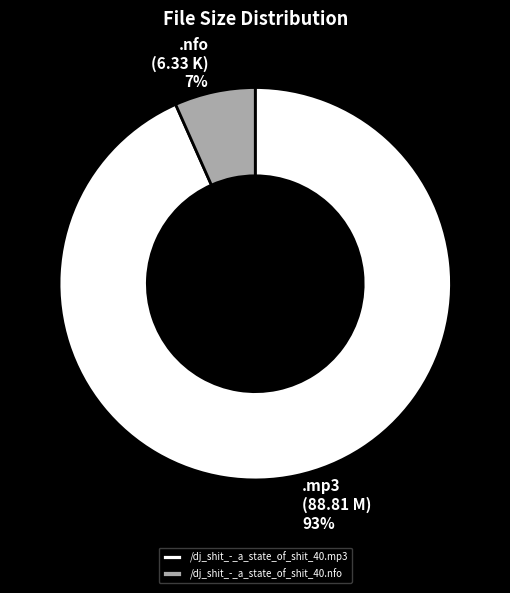

Which slice is the smallest?

/dj_shit_-_a_state_of_shit_40.nfo